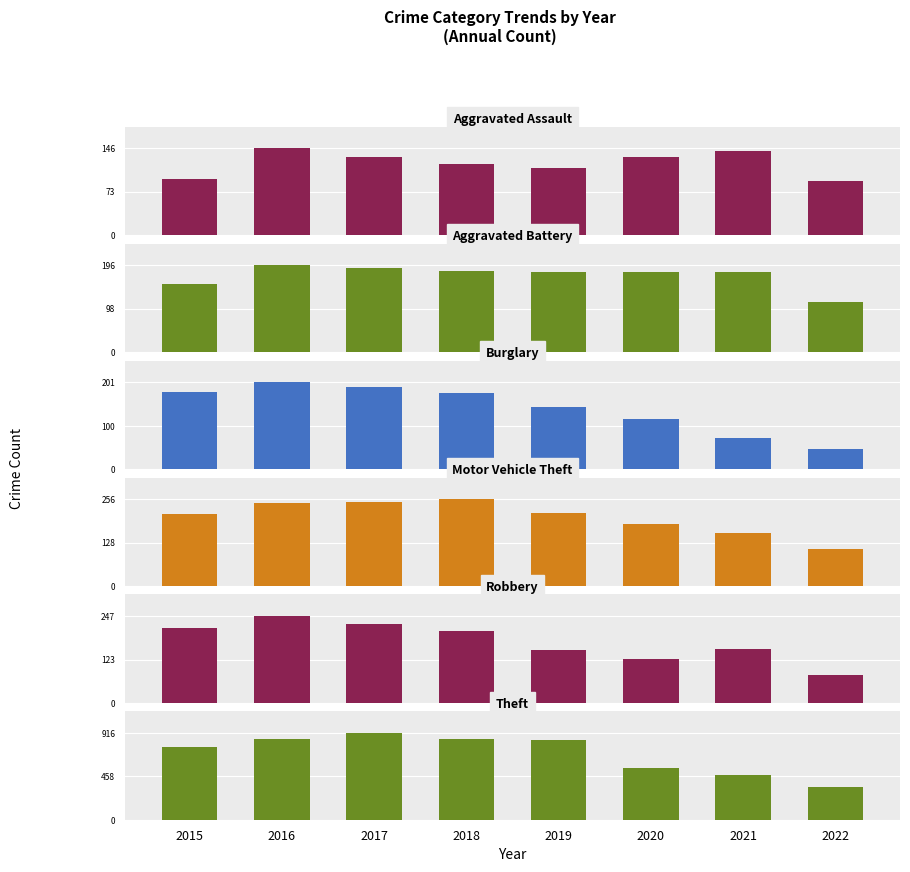

What is the maximum value for Robbery?

247